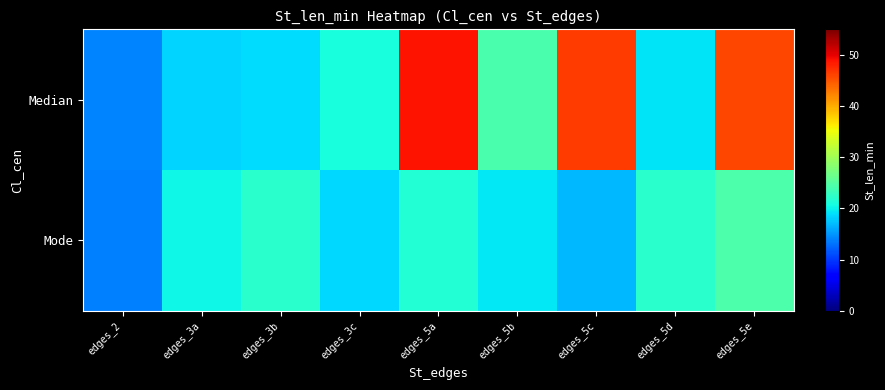

Reading left to right, transcribe all the data shown in this chart.

row_0: 14.0	18.3	18.7	21.0	48.9	24.1	46.4	19.2	45.8
row_1: 13.9	20.3	22.0	18.6	21.6	19.5	17.0	22.1	24.5